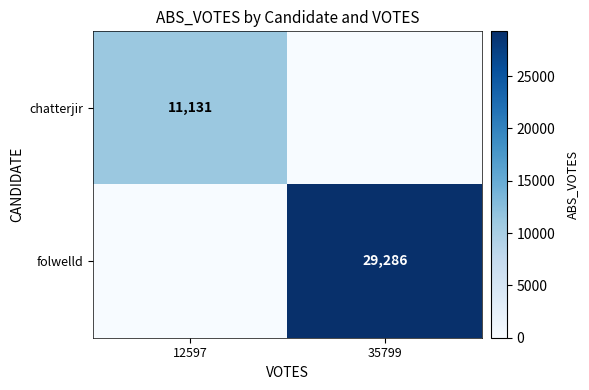

Is the value of folwelld at 35799 greater than the value of chatterjir at 12597?

Yes